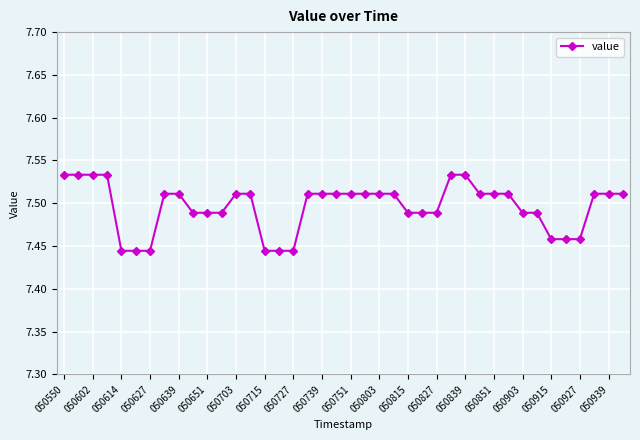

What is the sum of all values?

299.8